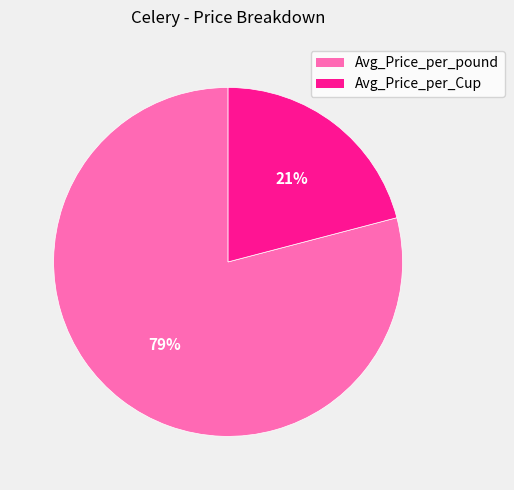

The Avg_Price_per_Cup slice represents 9% of the pie. True or false?

False